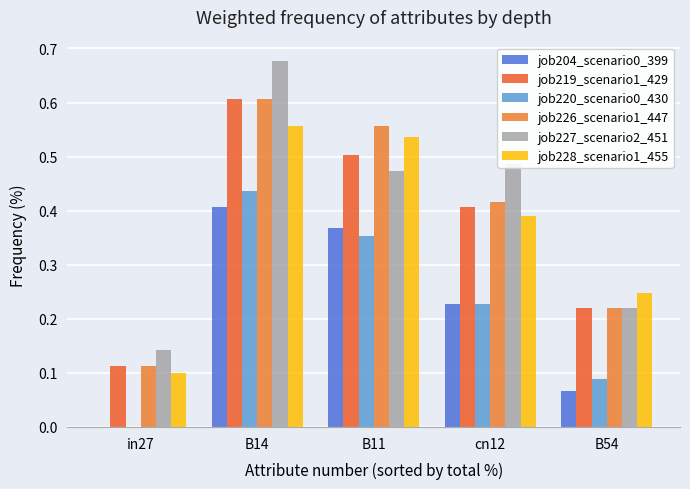

What is the total value across all series at B14?

3.3